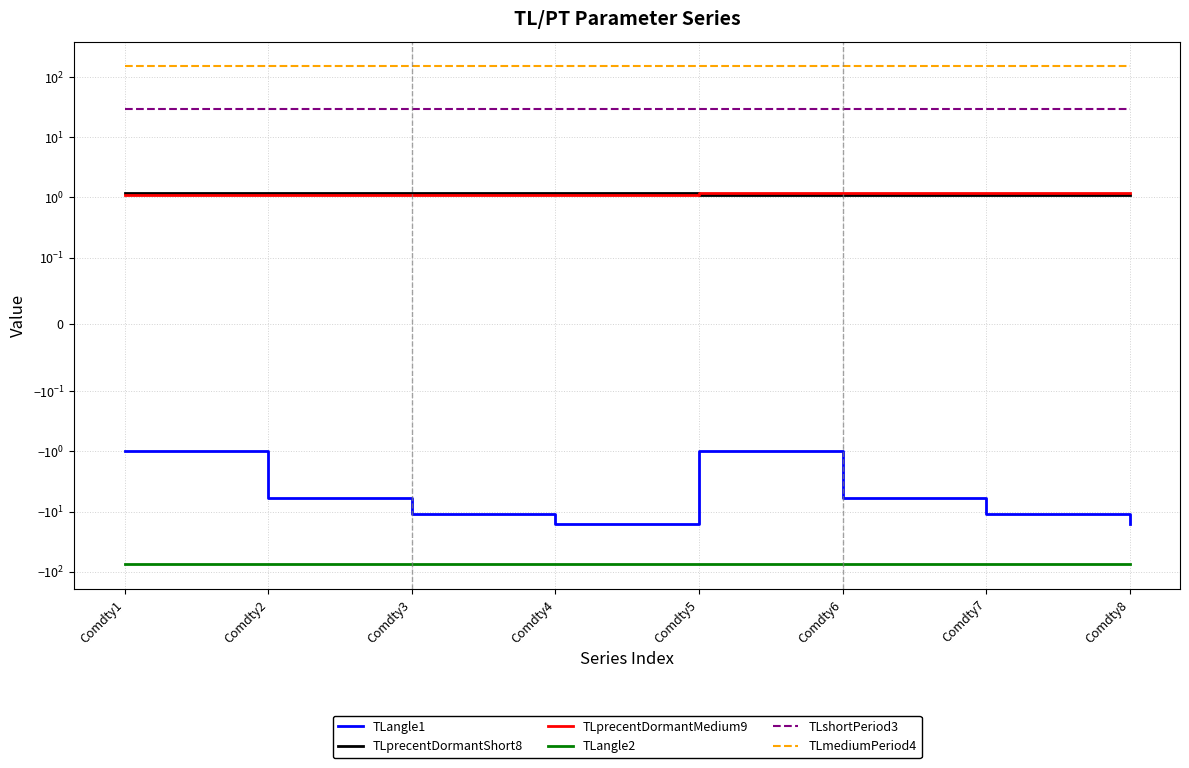

How many values in the TLangle1 series exceed -6?

2